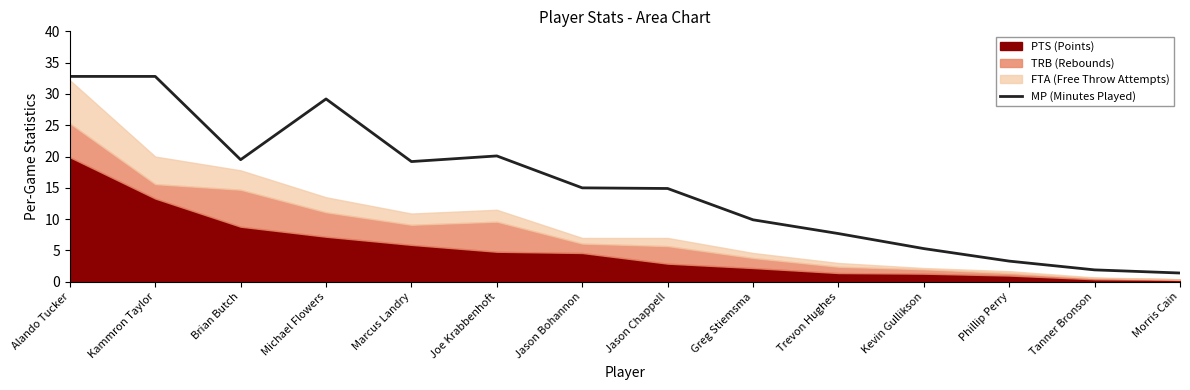

Which category has the lowest value across all series?

Morris Cain